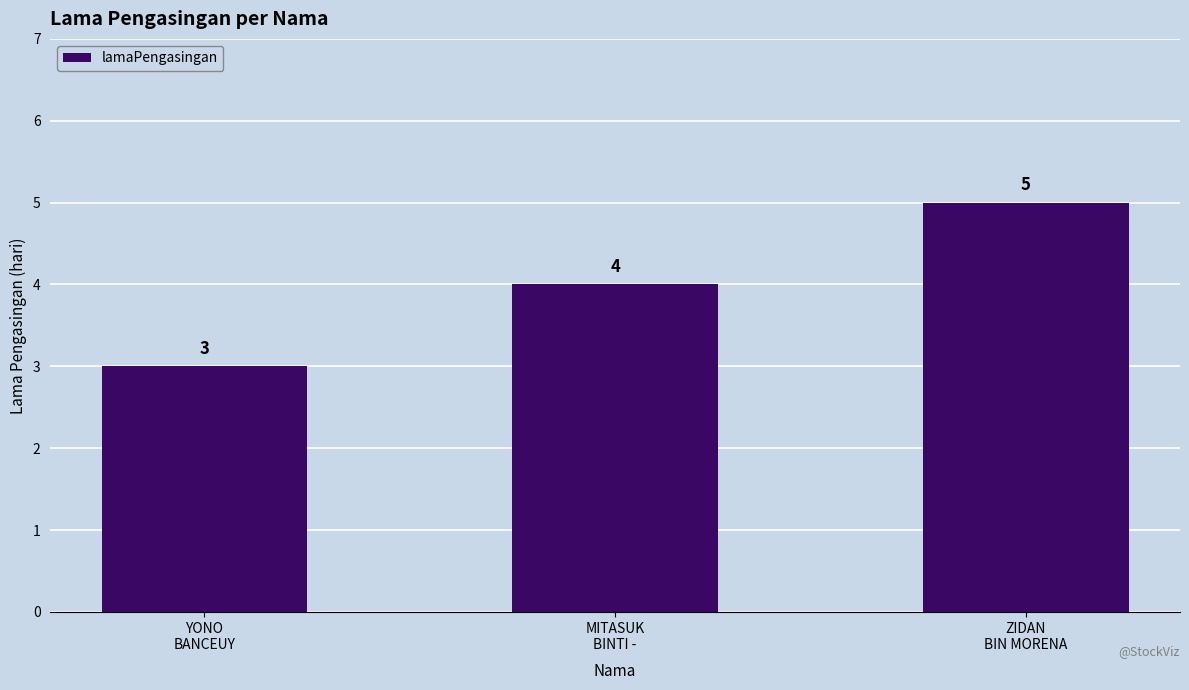

What is the difference between the maximum and minimum values?

2